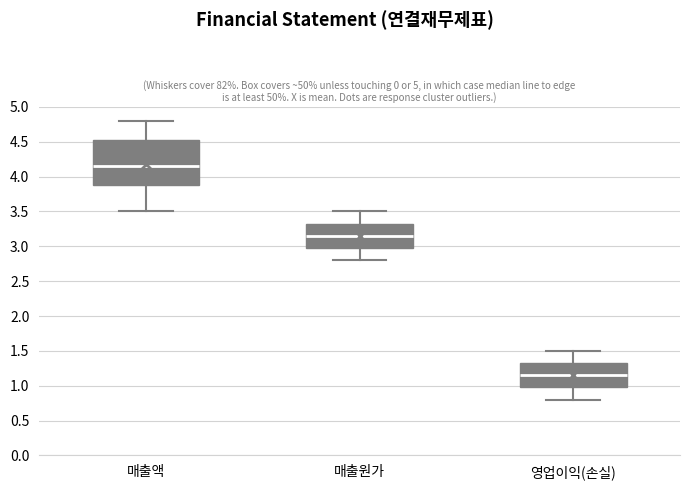

Where is the upper edge of the box for 영업이익(손실) on the y-axis? The values are not printed on the chart, so give them approximately, as read against the axis.

1.35